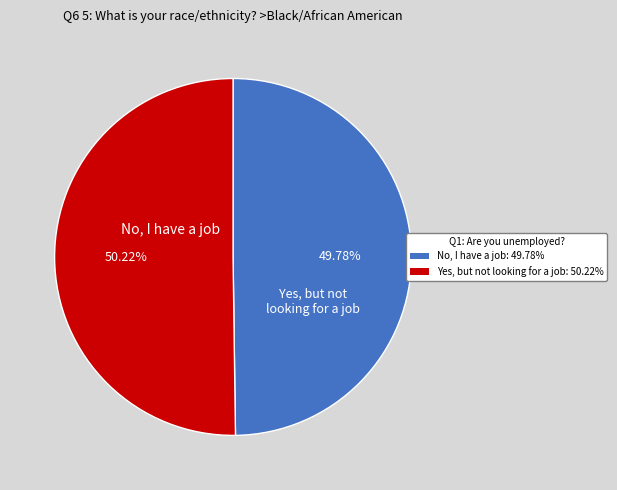

Does any single category account for the majority?

Yes